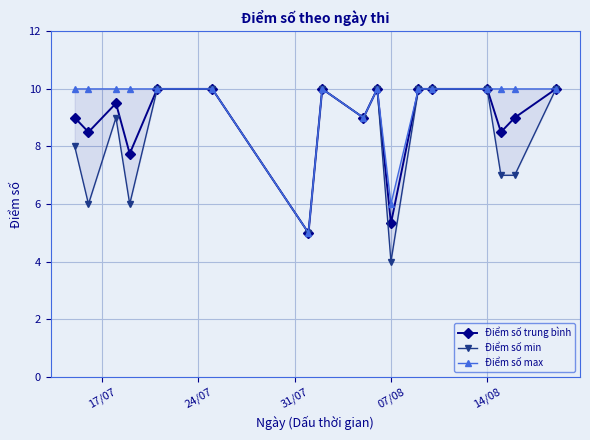

Rank the series by their maximum value, from highest to lowest.

Điểm số trung bình, Điểm số min, Điểm số max